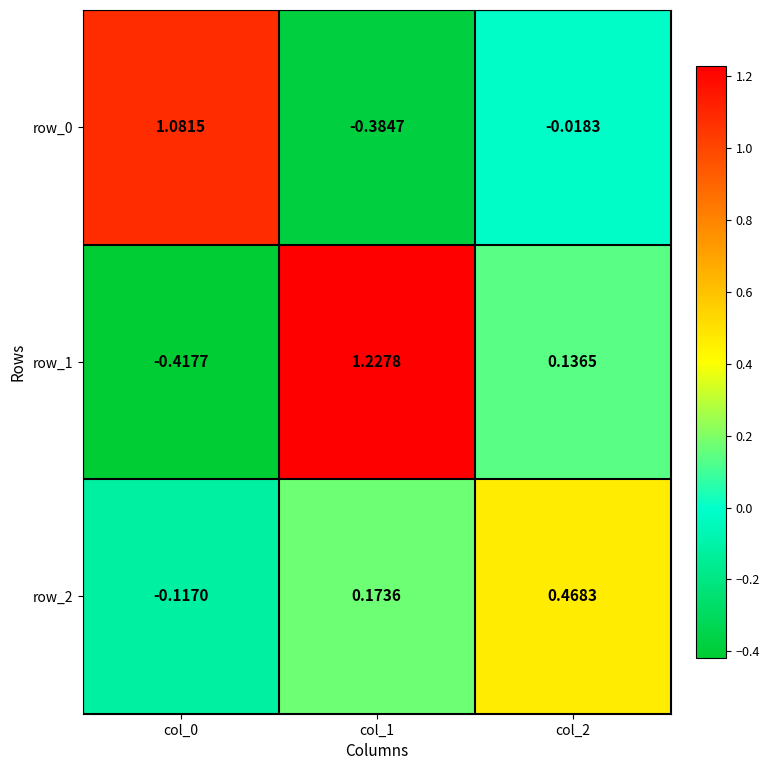

How many series are shown in this chart?

3